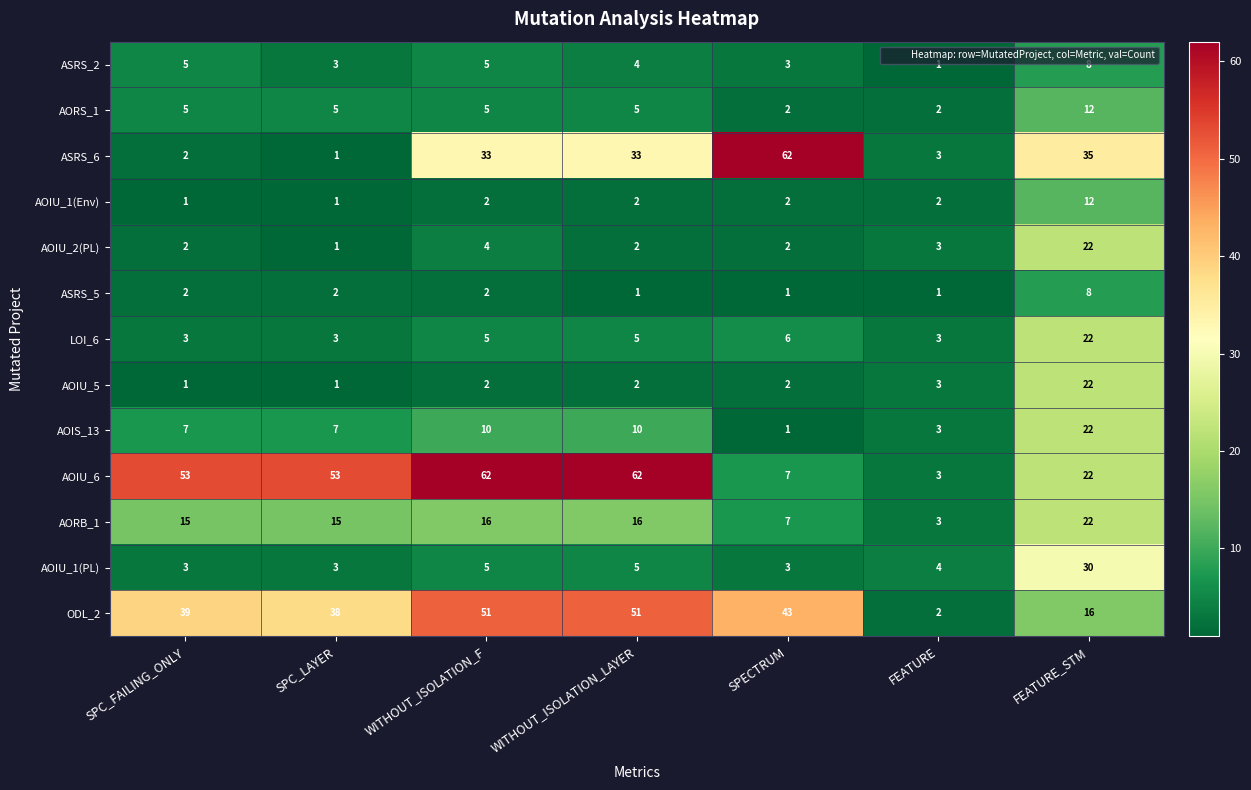

What is the highest value of the ASRS_5 series?

8